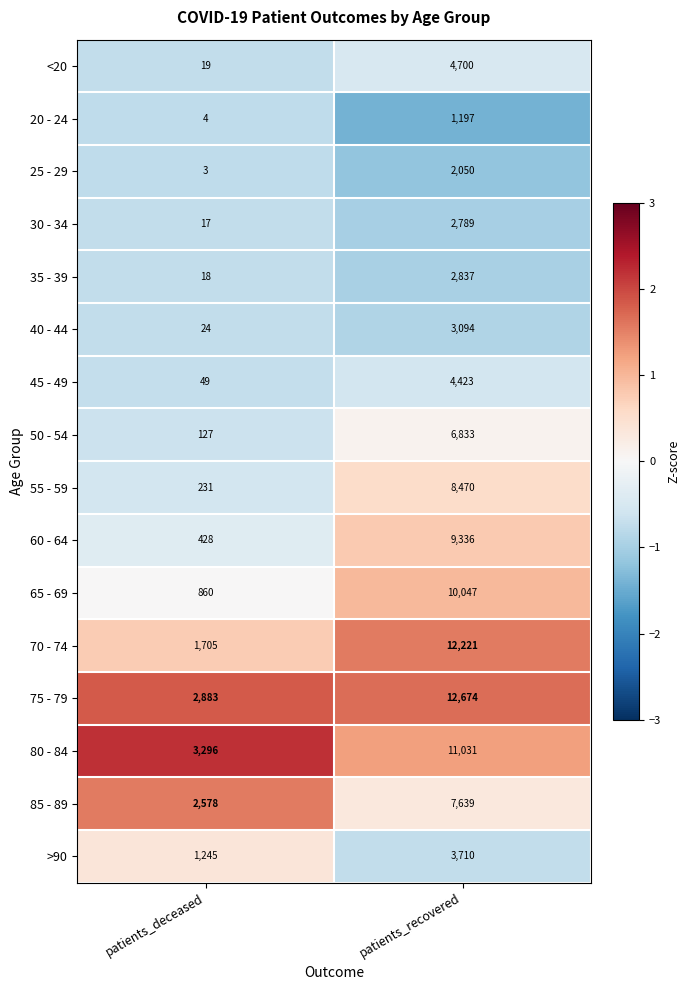

What is the sum of the 75 - 79 values at patients_deceased and patients_recovered?

15557